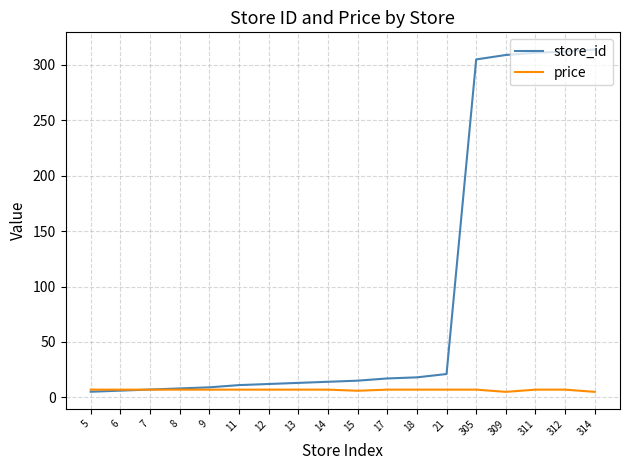

What is the approximate value of price at 12?

6.9